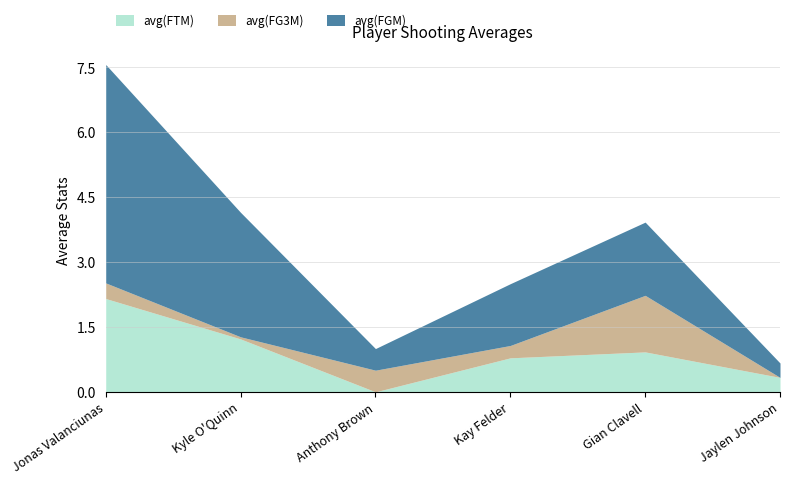

Reading right to left, extract all data points from this chart.

avg(FTM): Jaylen Johnson=0.3	Gian Clavell=0.9	Kay Felder=0.8	Anthony Brown=0.0	Kyle O'Quinn=1.2	Jonas Valanciunas=2.2
avg(FG3M): Jaylen Johnson=0.0	Gian Clavell=1.3	Kay Felder=0.3	Anthony Brown=0.5	Kyle O'Quinn=0.0	Jonas Valanciunas=0.4
avg(FGM): Jaylen Johnson=0.3	Gian Clavell=1.7	Kay Felder=1.4	Anthony Brown=0.5	Kyle O'Quinn=2.9	Jonas Valanciunas=5.0